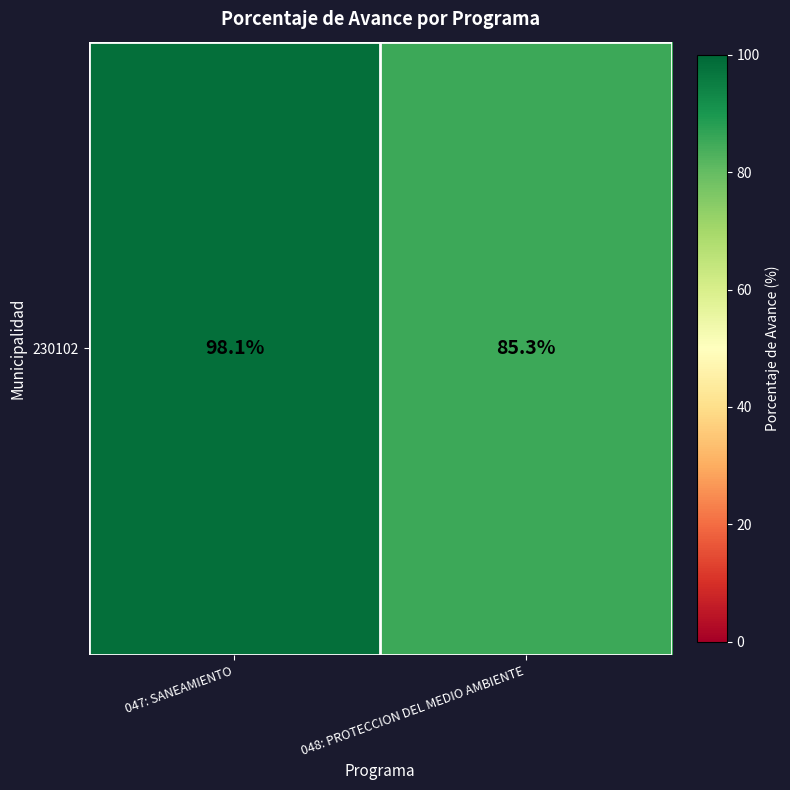

Read the value at 047: SANEAMIENTO.

98.1